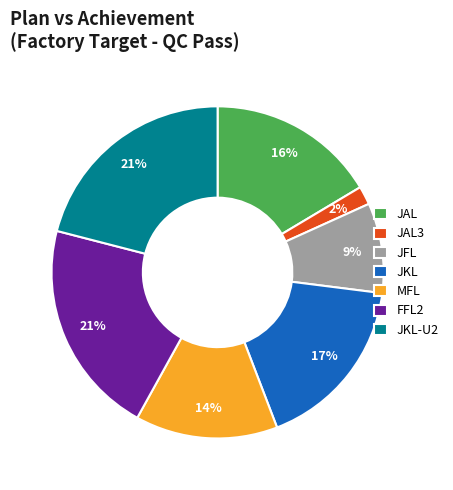

Which slice is the smallest?

JAL3